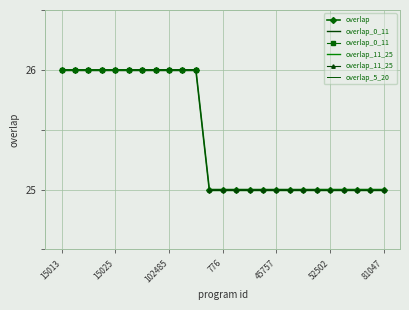

The value at 51524 is 25. True or false?

True